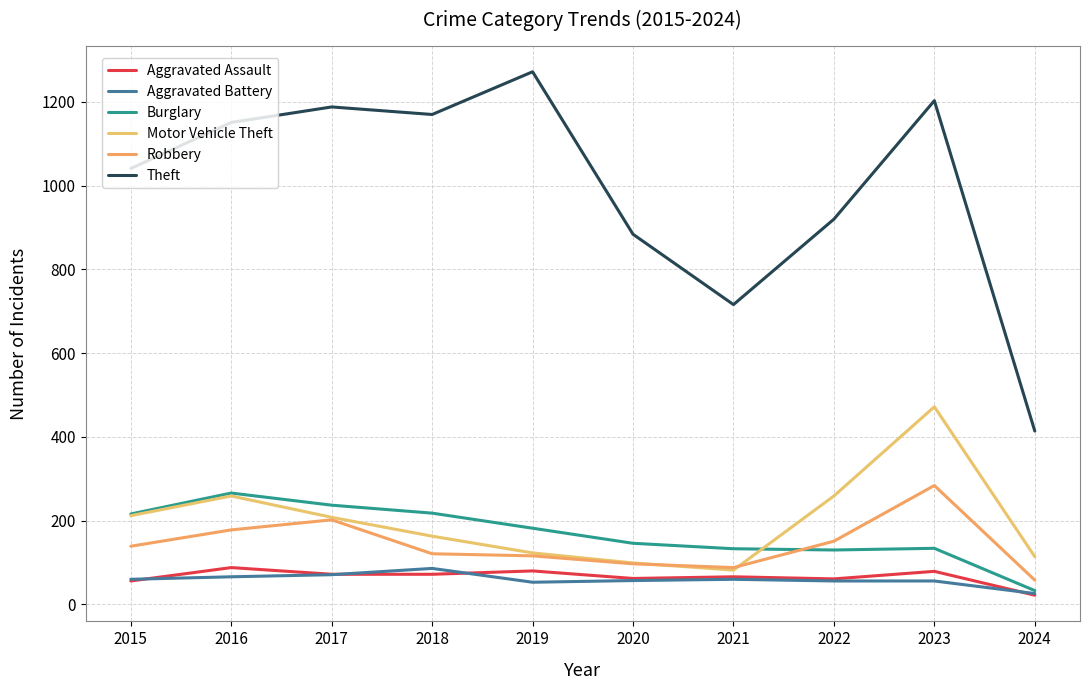

How many interior local peaks does the Burglary series have?

2